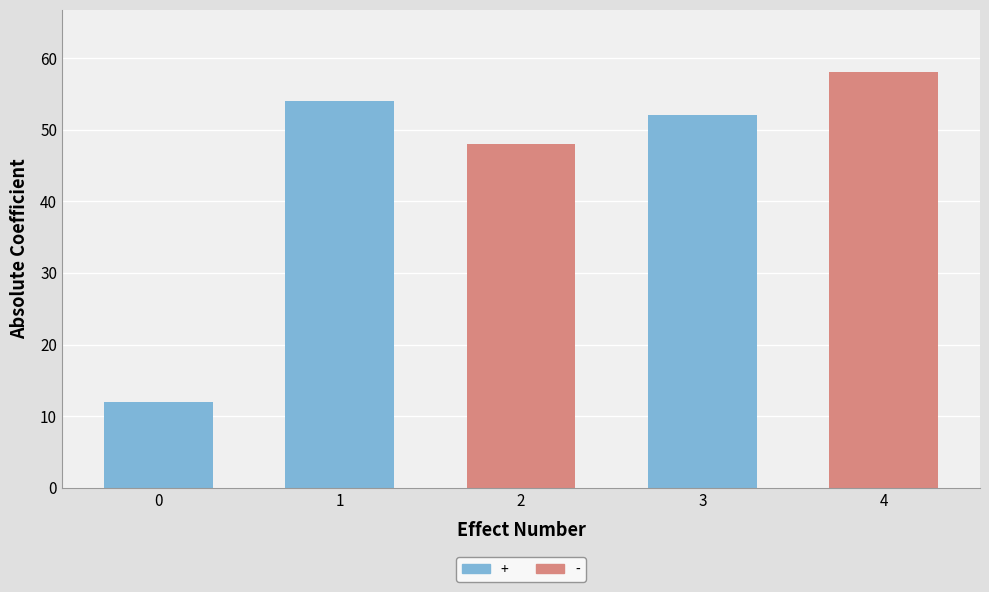

At which label is neighbor_num closest to 1?

1